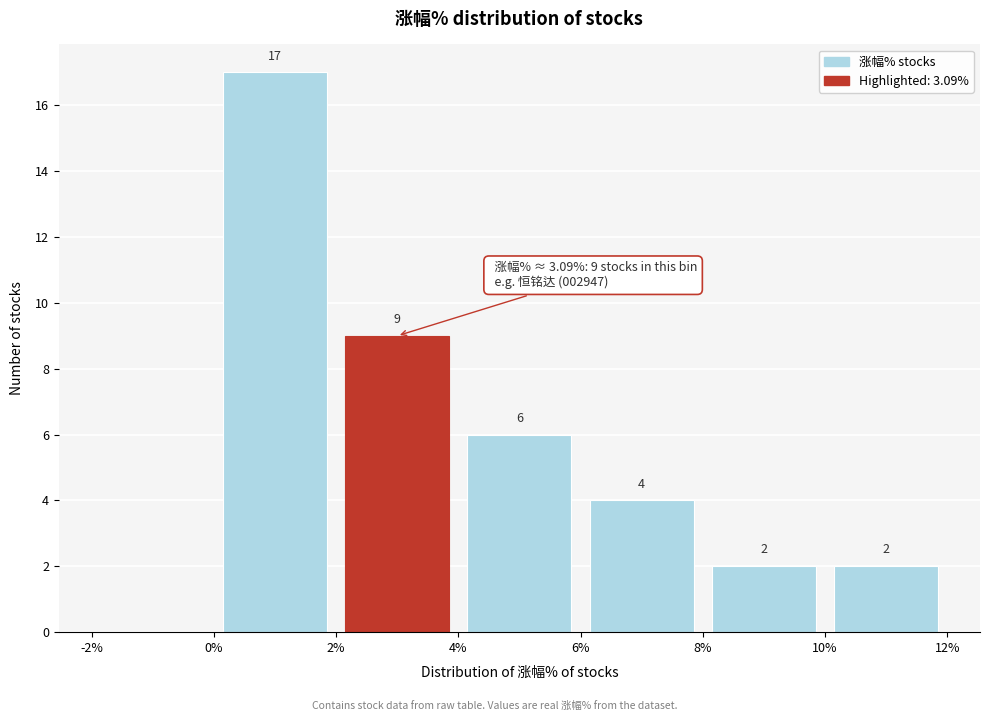

Which range on the x-axis has the tallest bar?

0% to 2%